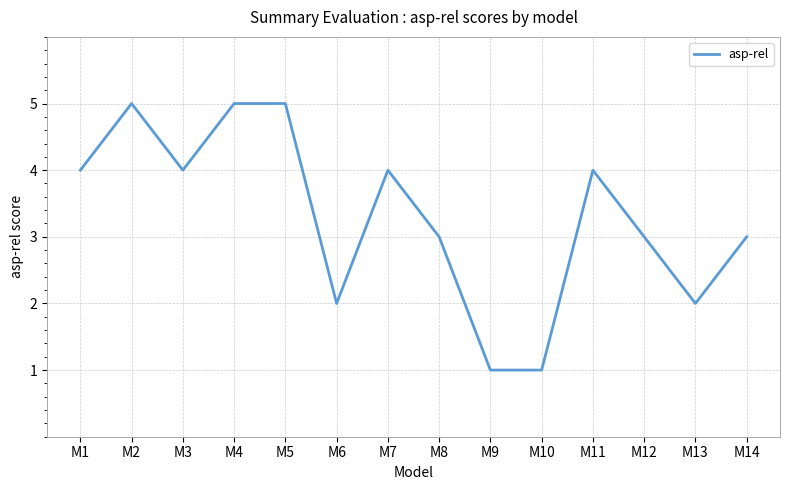

What is the sum of the values at M3 and M4?

9